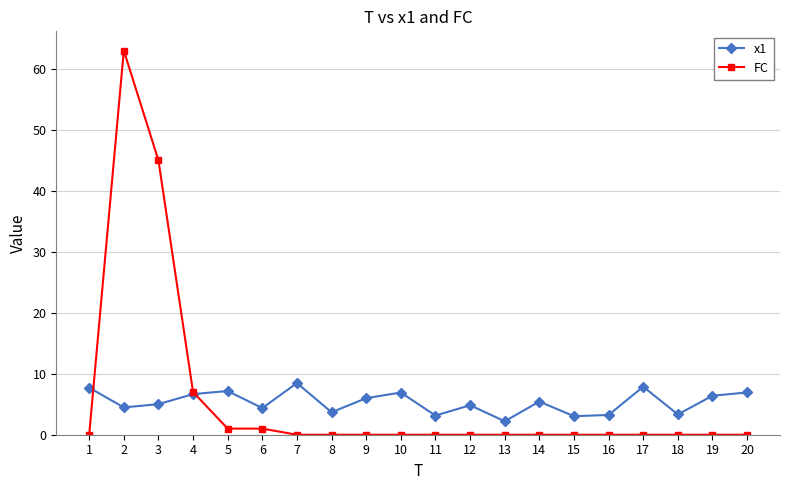

True or false: FC has more than 0 points higher than both neighbors.

True